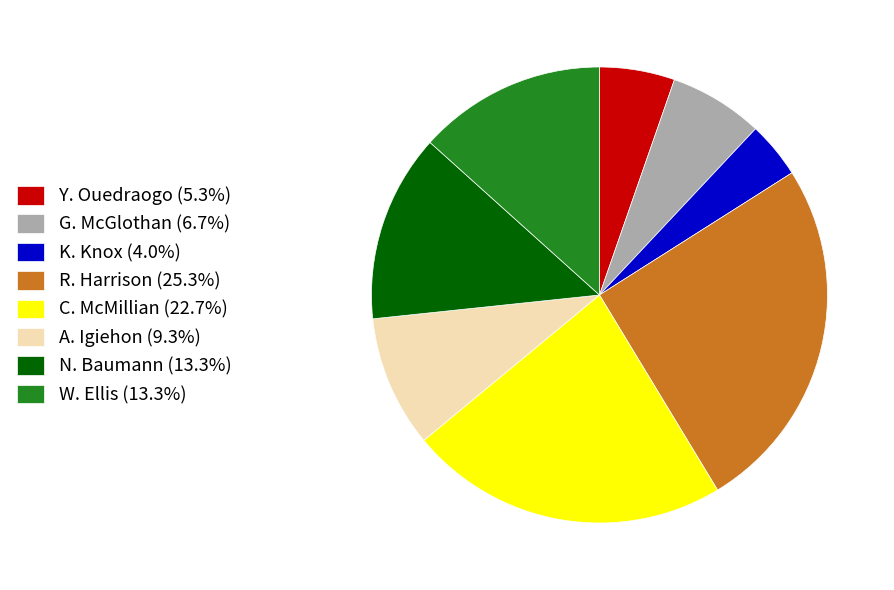

What is the ratio of the value at Y. Ouedraogo to the value at A. Igiehon?

0.6